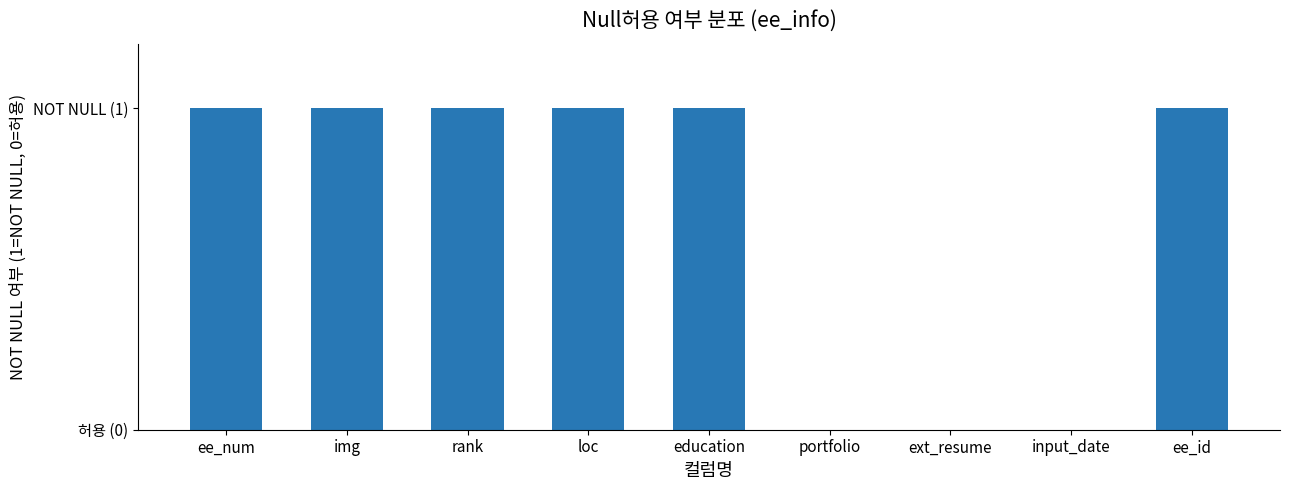

The chart shows a value of 0 at img. True or false?

False